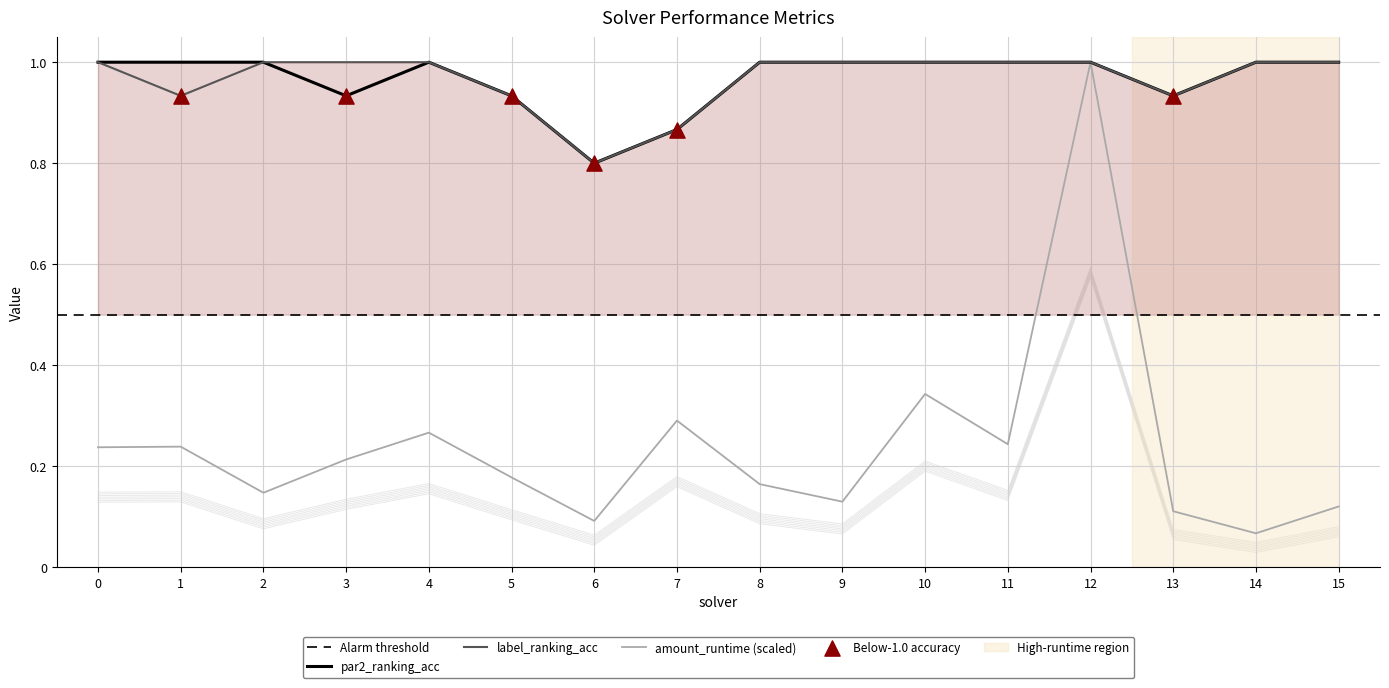

Is the value of label_ranking_acc at 12 greater than the value of amount_runtime (scaled) at 2?

Yes